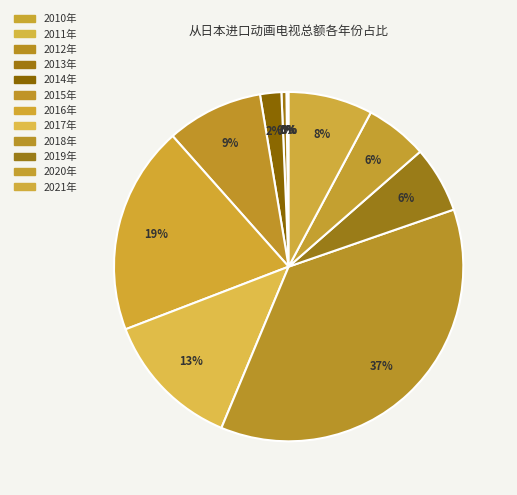

What is the change in value from 2012年 to 2020年?

+23788.5